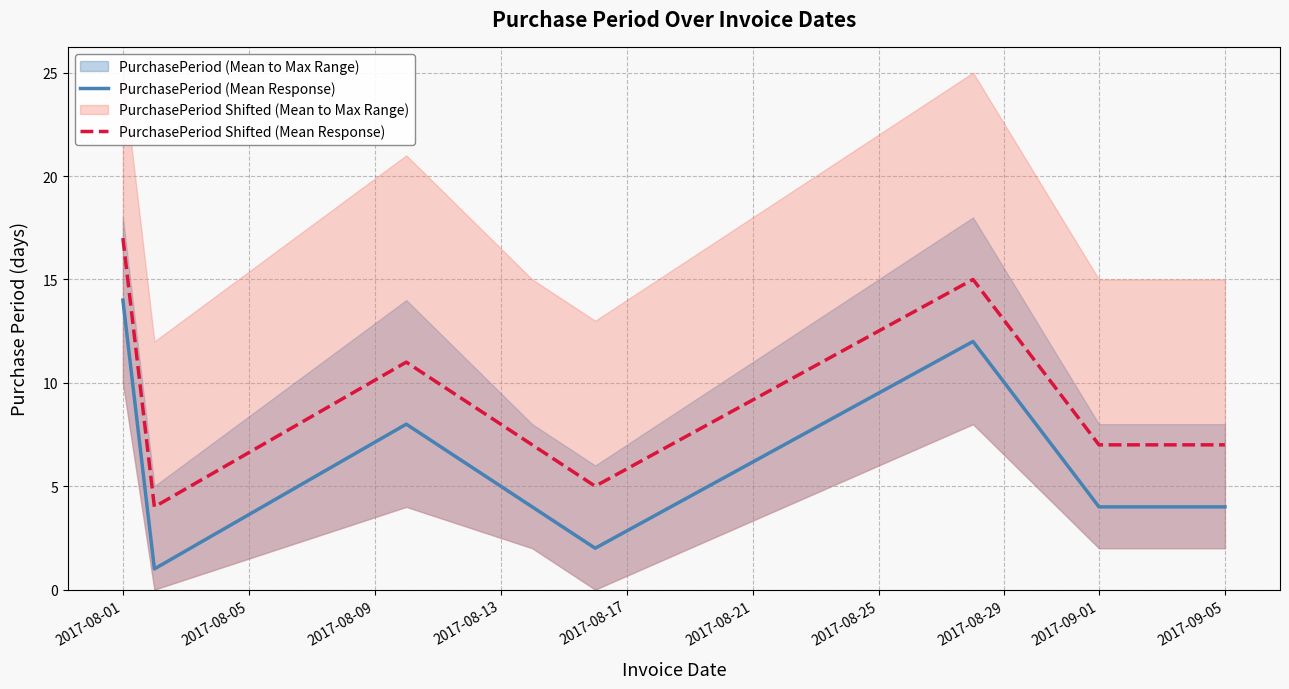

How many interior local valleys does the PurchasePeriod (Mean Response) series have?

2